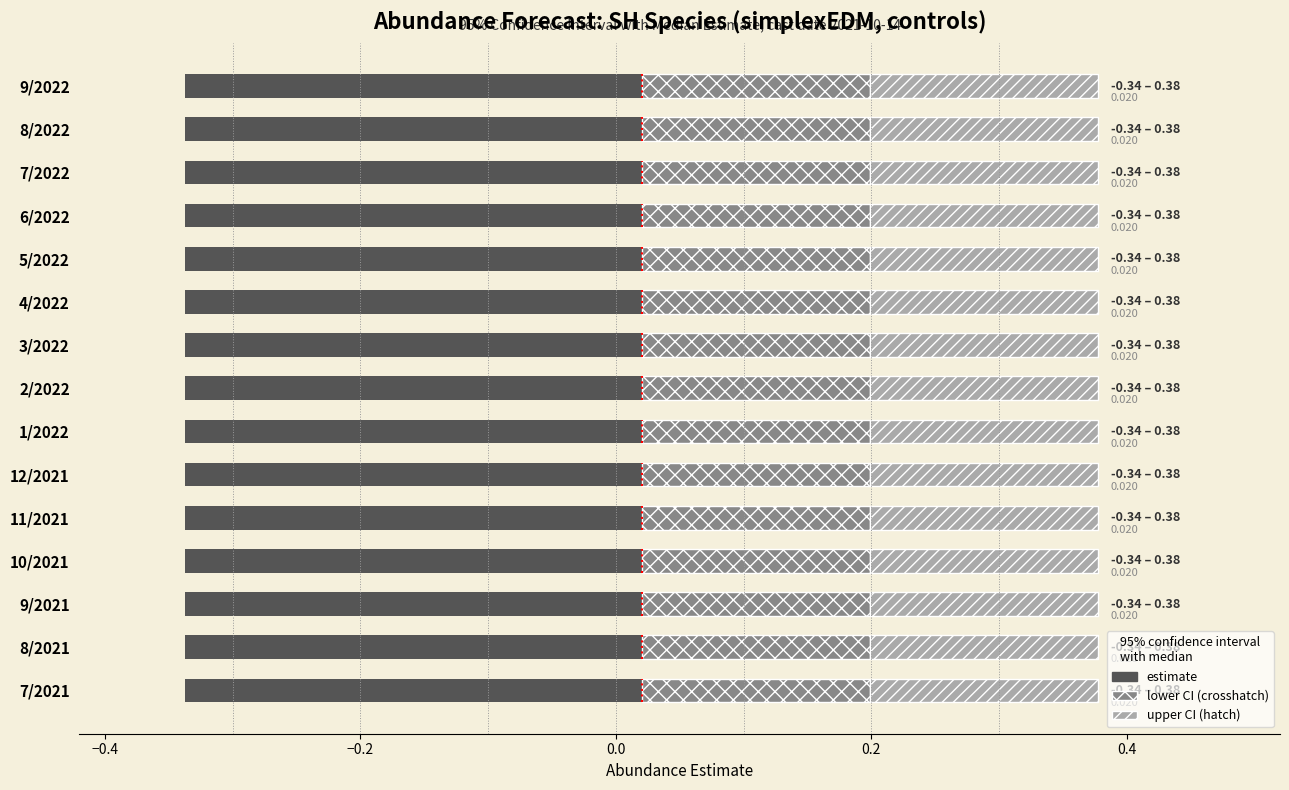

At which label does estimate reach its minimum?

8/2021